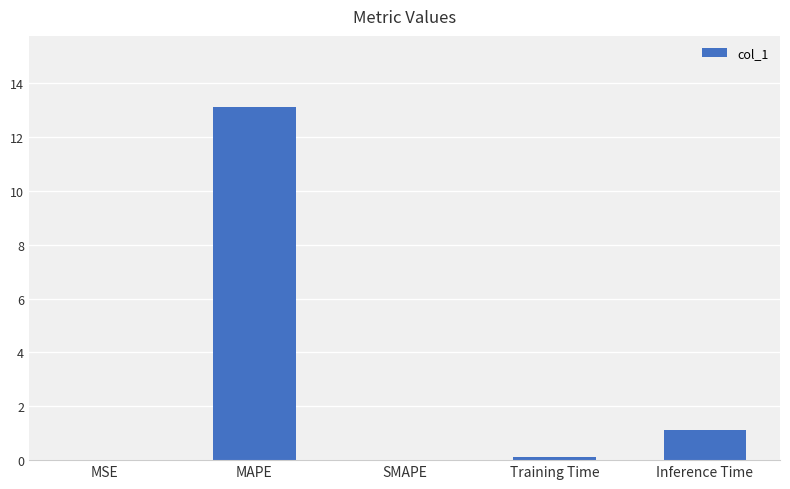

What is the change in value from MAPE to SMAPE?

-13.1